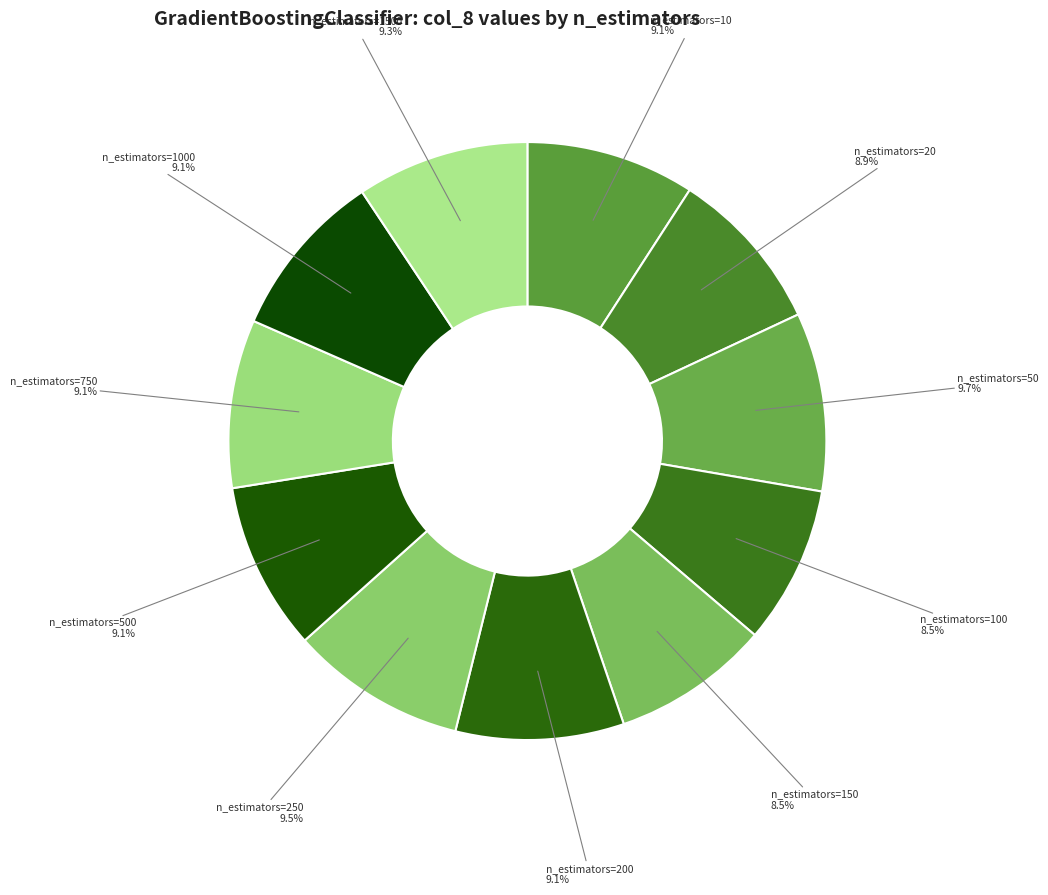

What is the largest slice in the pie chart?

n_estimators=50